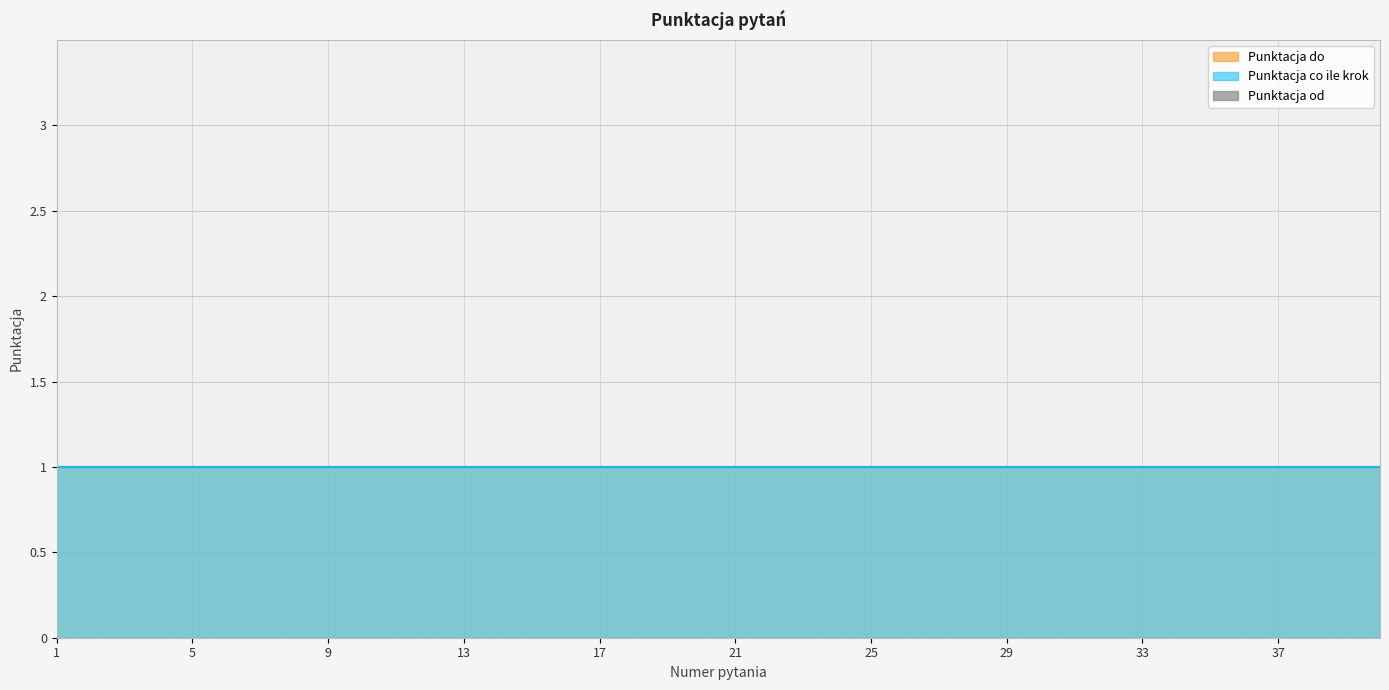

Reading right to left, extract all data points from this chart.

Punktacja od: 0	0	0	0	0	0	0	0	0	0	0	0	0	0	0	0	0	0	0	0	0	0	0	0	0	0	0	0	0	0	0	0	0	0	0	0	0	0	0	0
Punktacja do: 1	1	1	1	1	1	1	1	1	1	1	1	1	1	1	1	1	1	1	1	1	1	1	1	1	1	1	1	1	1	1	1	1	1	1	1	1	1	1	1
Punktacja co ile krok: 1	1	1	1	1	1	1	1	1	1	1	1	1	1	1	1	1	1	1	1	1	1	1	1	1	1	1	1	1	1	1	1	1	1	1	1	1	1	1	1